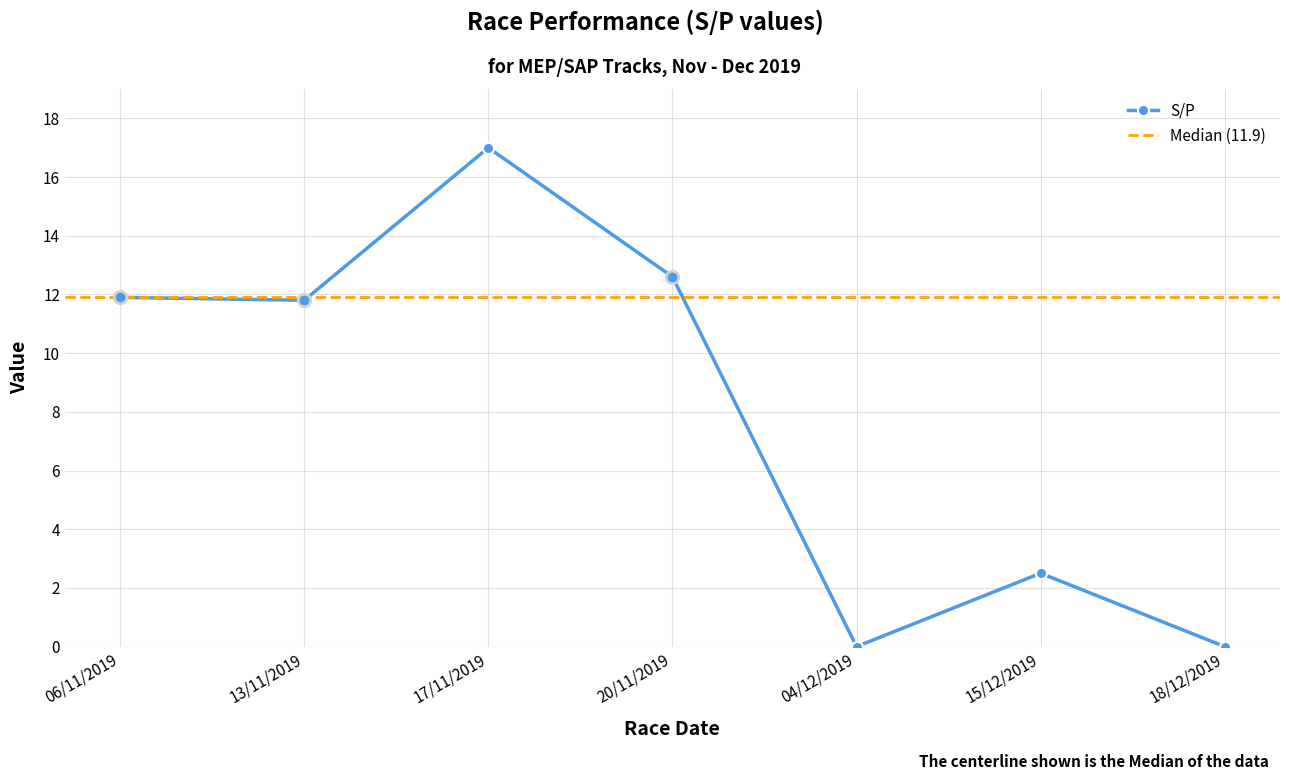

The chart shows a value of 2.5 at 15/12/2019. True or false?

True